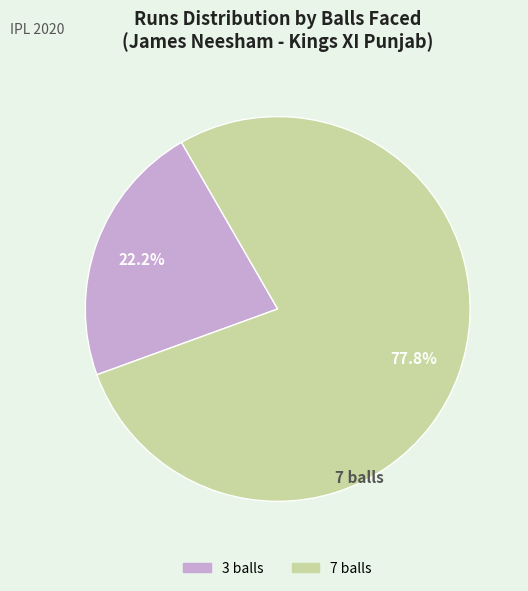

Count the number of slices in the pie.

2